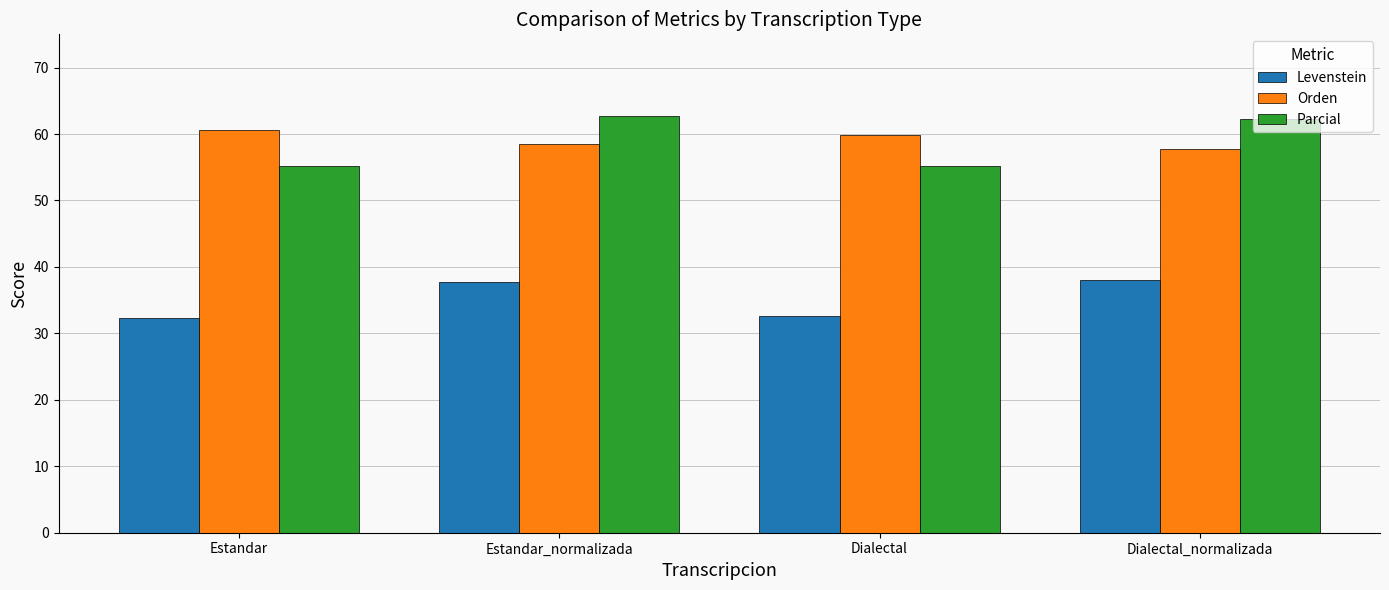

Is it true that Parcial equals 55.2 at Estandar?

True